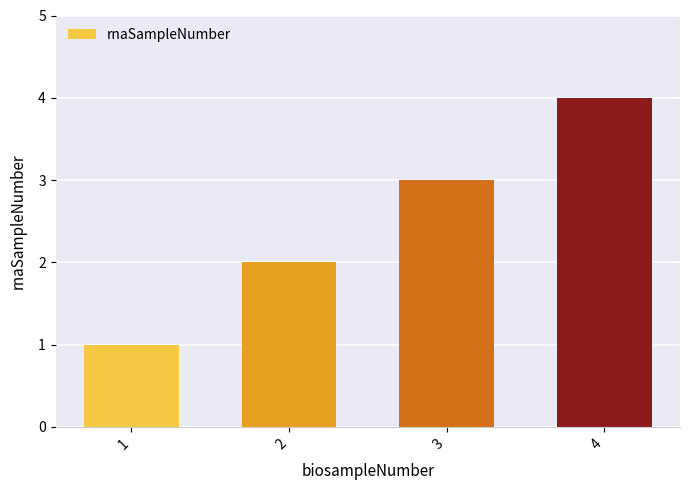

How many bars are there in total?

4